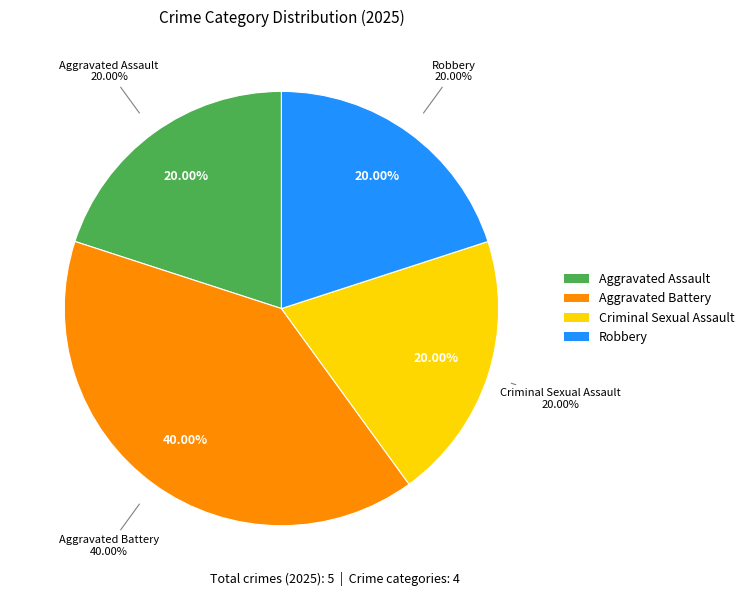

Which slice is the smallest?

Aggravated Assault